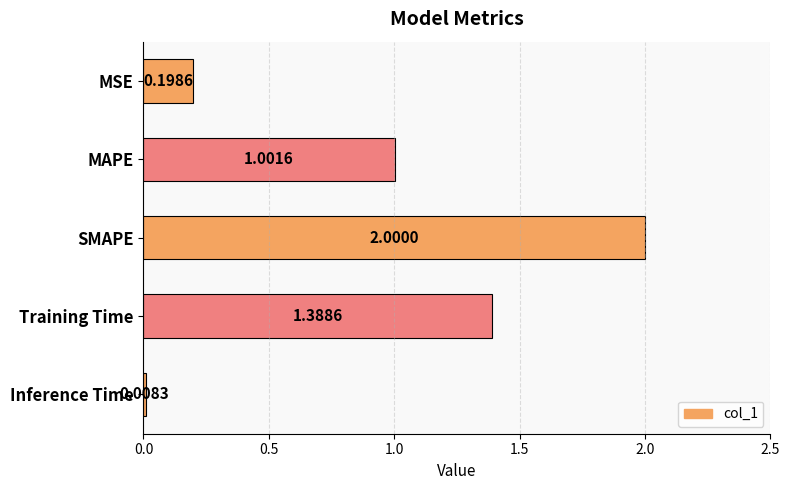

What is the difference between the maximum and minimum values?

2.0